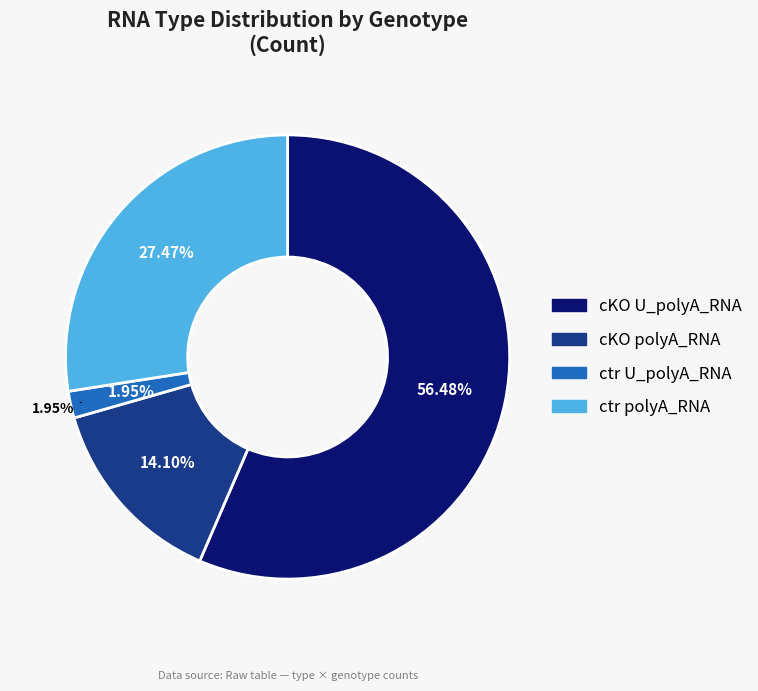

Which slice is the largest?

cKO U_polyA_RNA